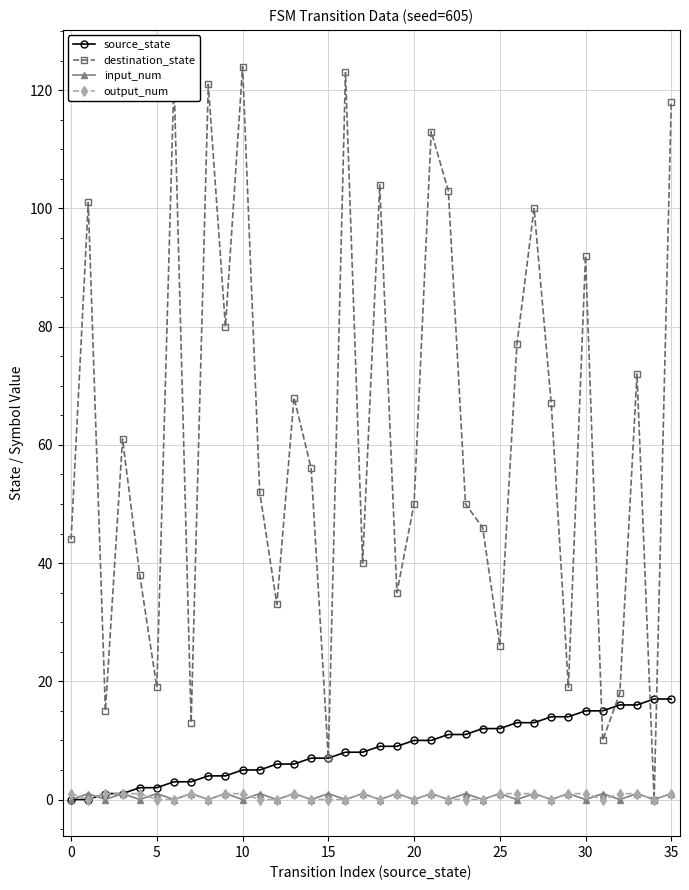

Does the chart have visible grid lines?

Yes